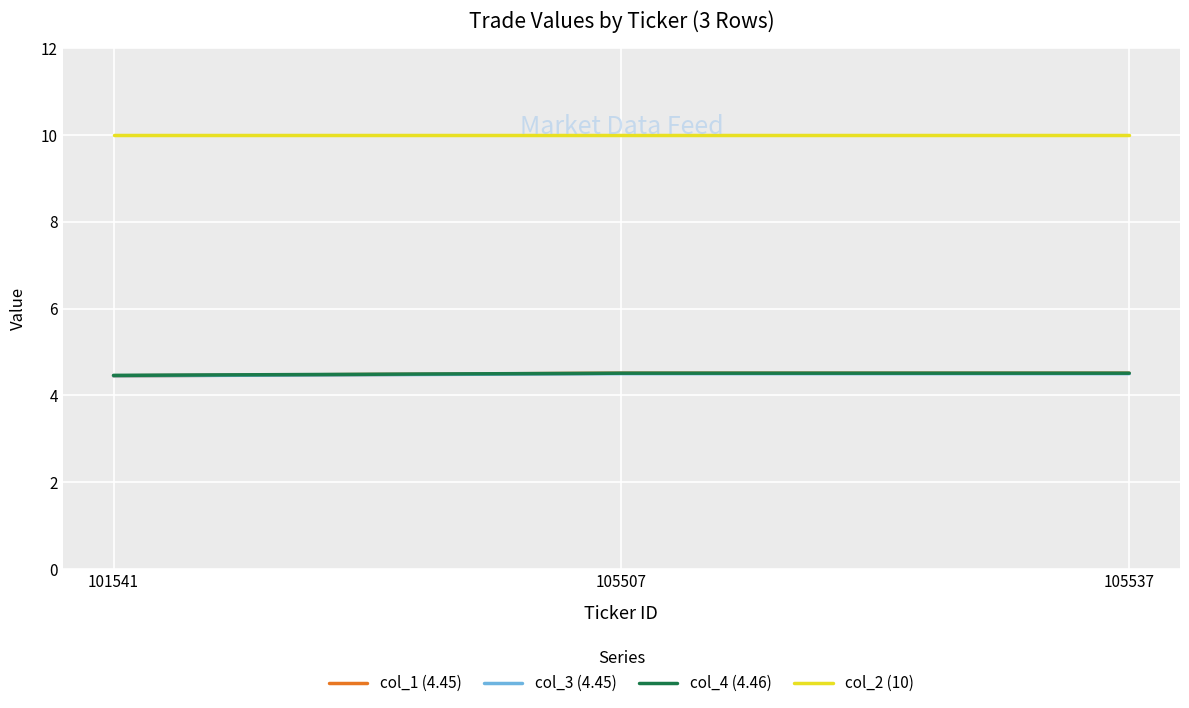

True or false: col_3 (4.45) has a value of 4.5 at 105537.

True